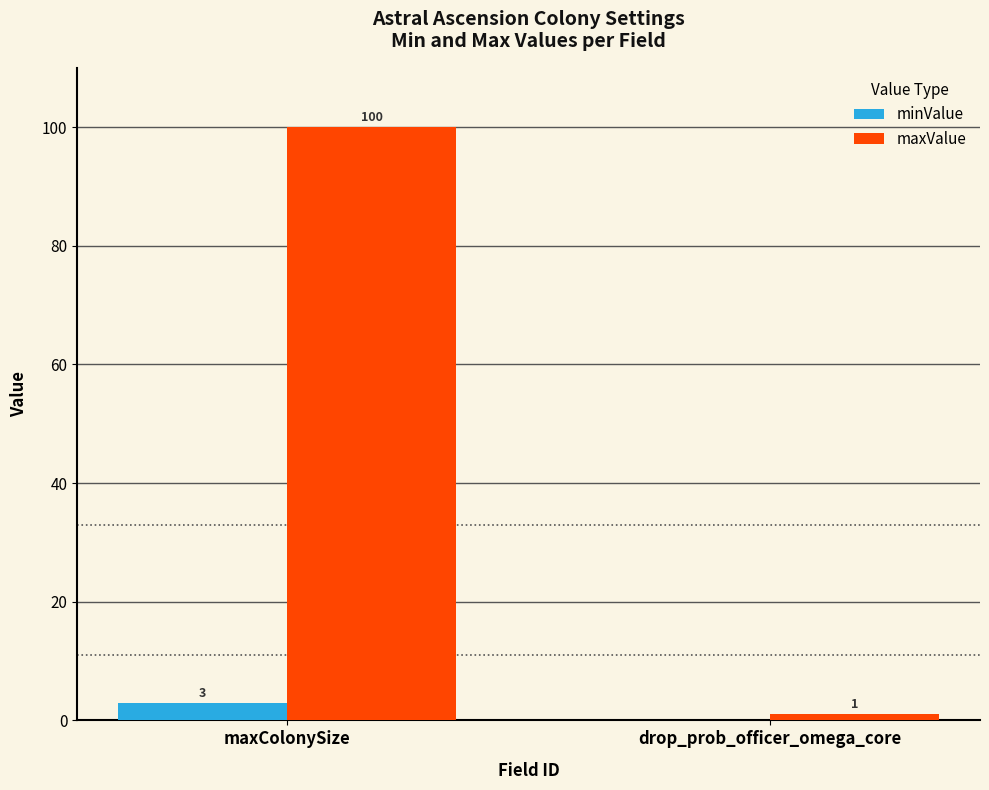

What is the average value of the minValue series?

2